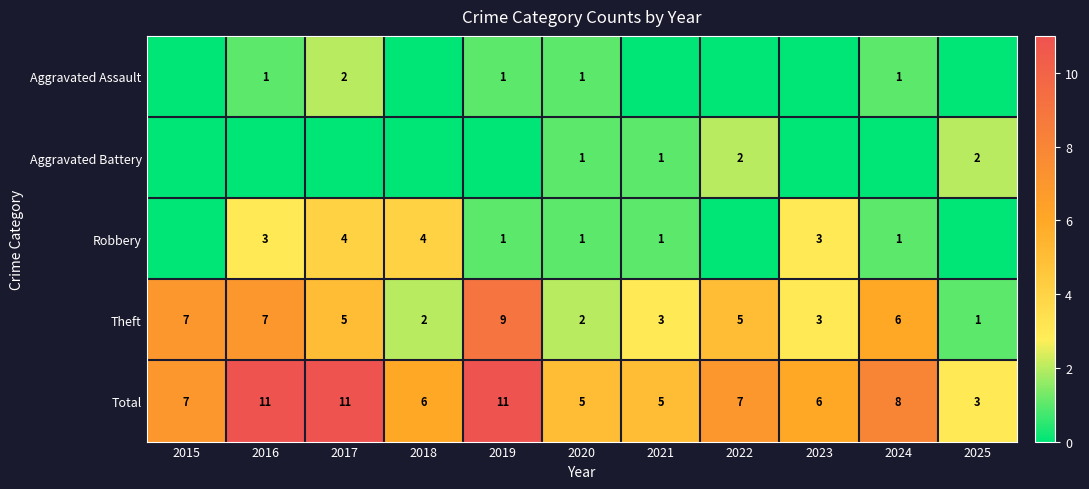

What is the difference between the Total values at 2017 and 2021?

6